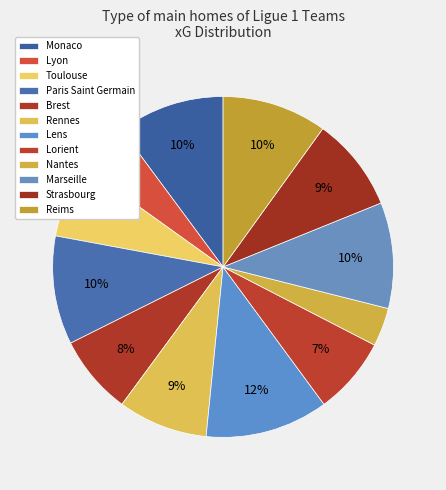

How many segments does this pie chart have?

12